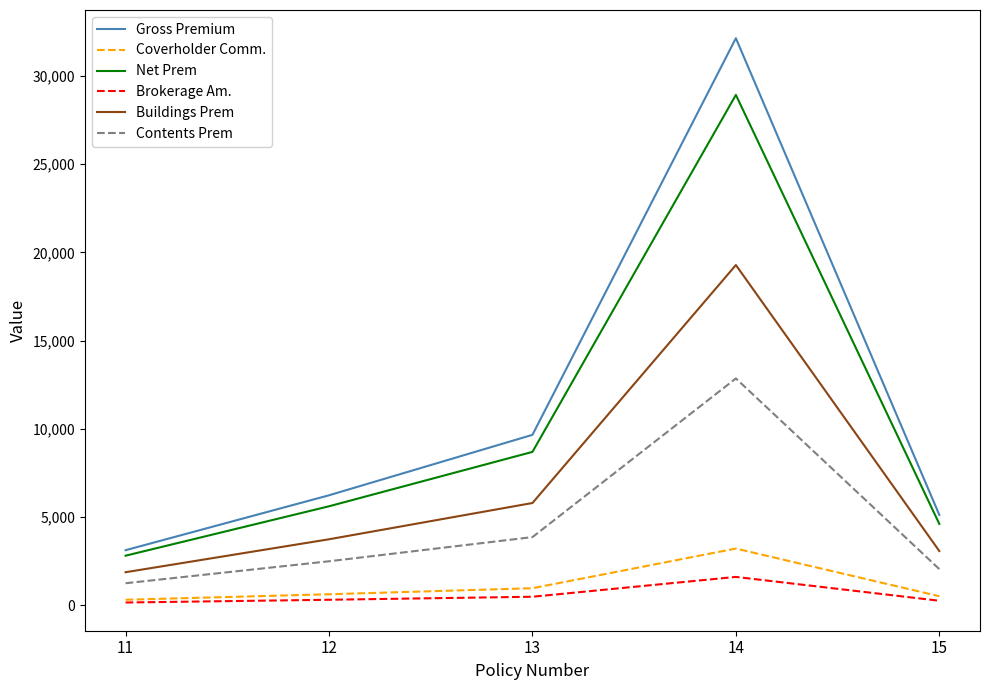

At which category is the sum across all series the highest?

14